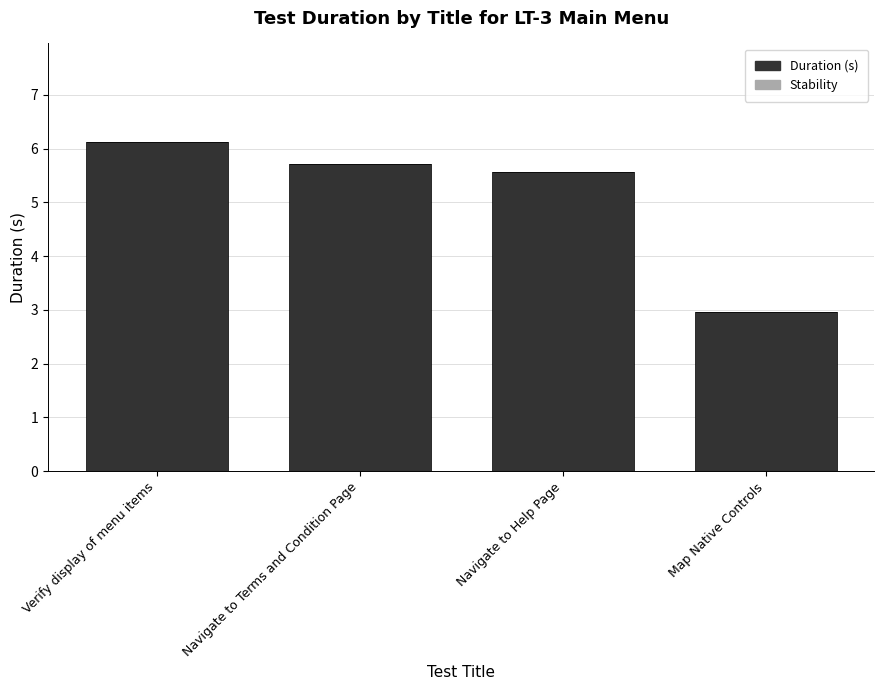

Which has a higher value, Map Native Controls or Navigate to Terms and Condition Page?

Navigate to Terms and Condition Page